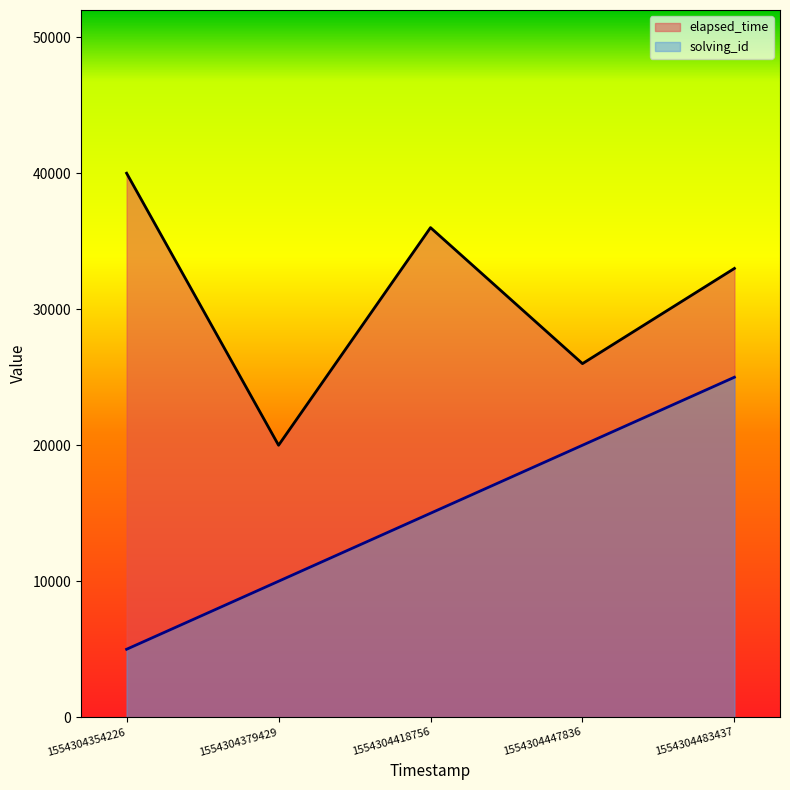

At which category is the sum across all series the highest?

1554304483437